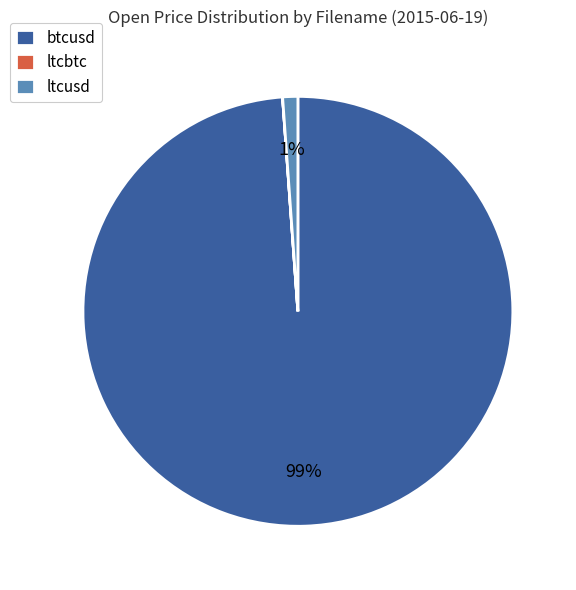

True or false: btcusd accounts for 99% of the total.

True